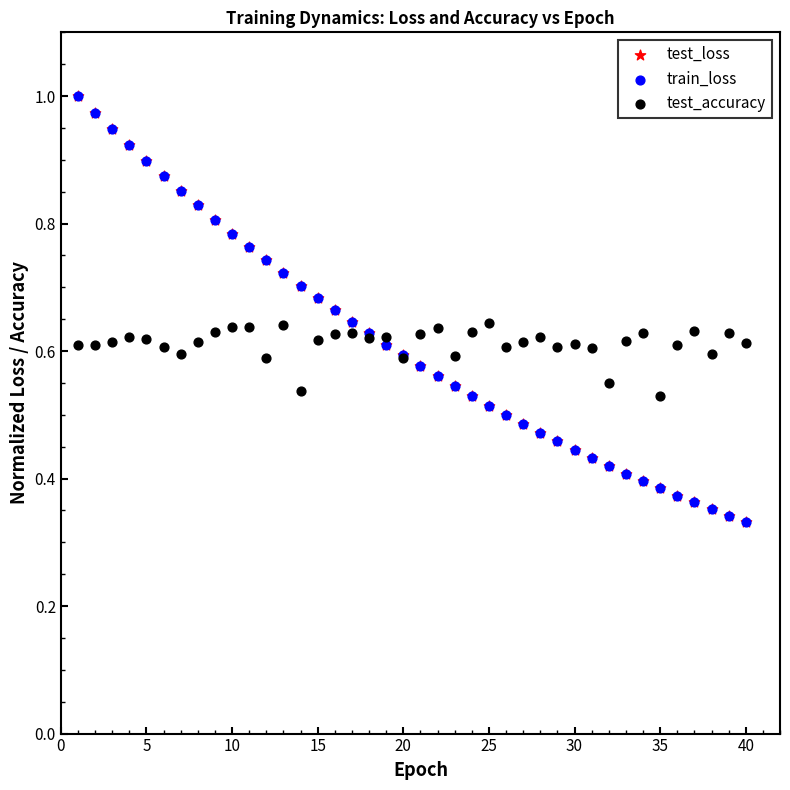

Which series has the widest spread of Y values?

train_loss